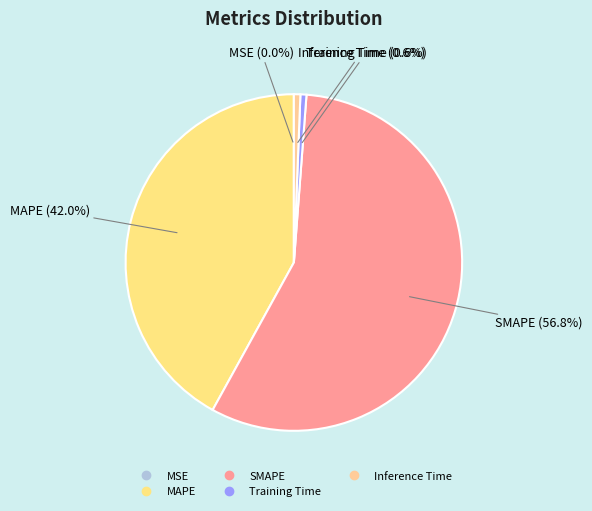

Between MAPE and Inference Time, which is larger?

MAPE